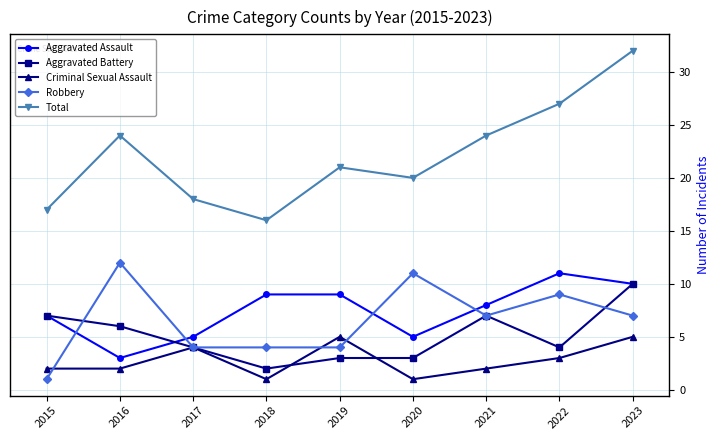

What is the highest value of the Aggravated Battery series?

10